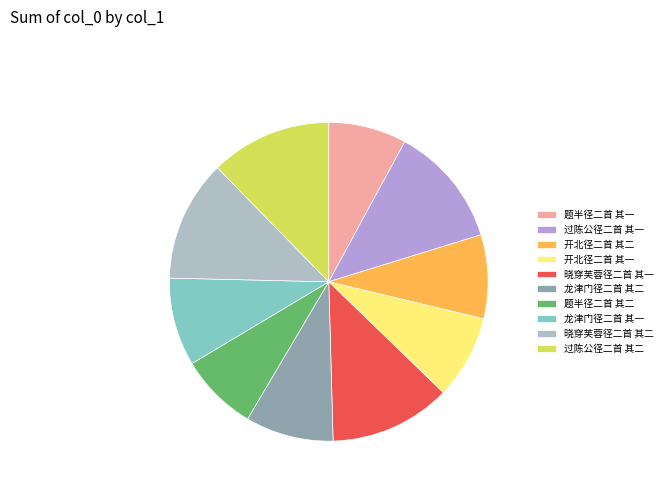

To the nearest percent, what is the difference between the 晓穿芙蓉径二首 其一 and 开北径二首 其二 slice percentages?

4%